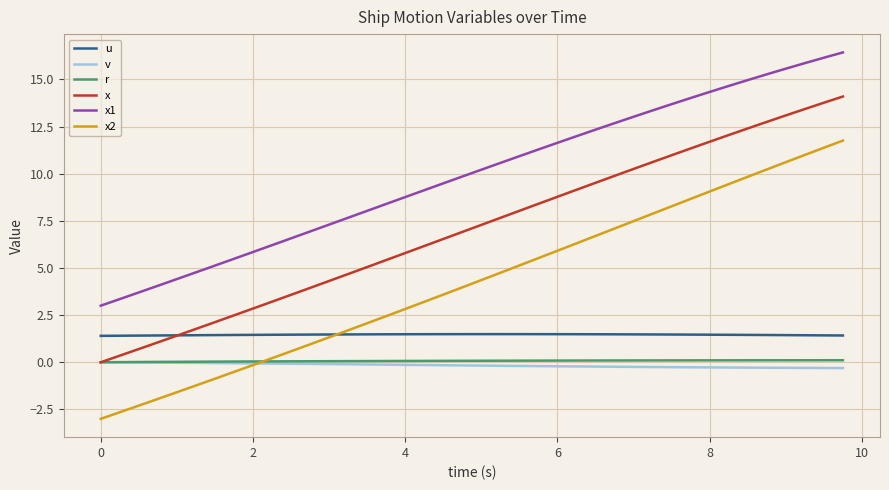

What is the smallest value displayed?

-3.0